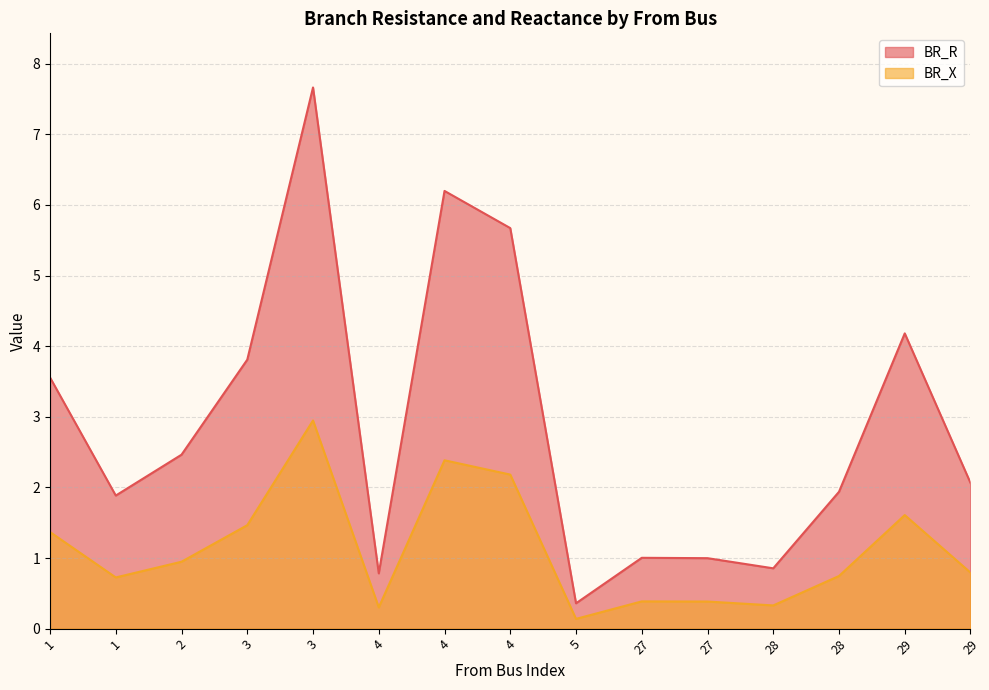

Which series has the largest total across all categories?

BR_R